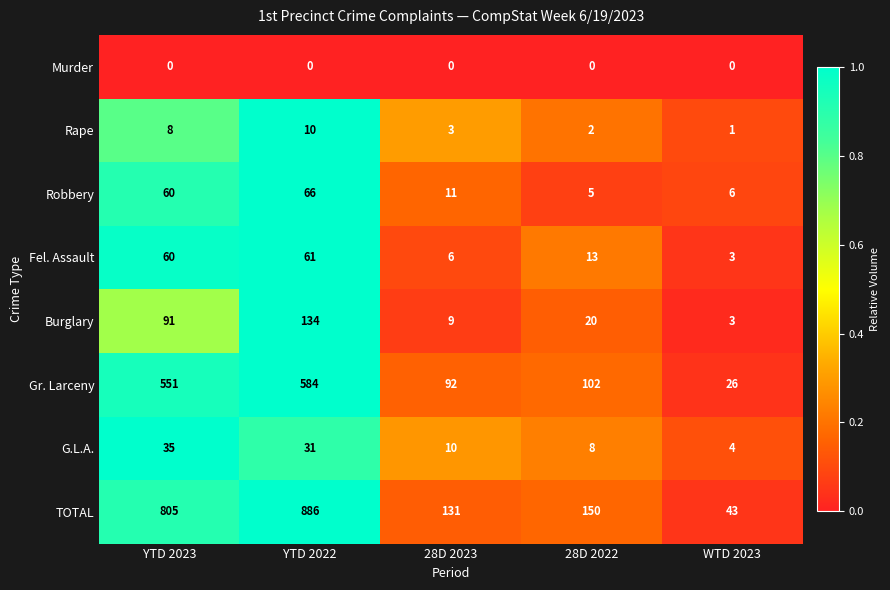

At how many categories does at least one series exceed 0?

5